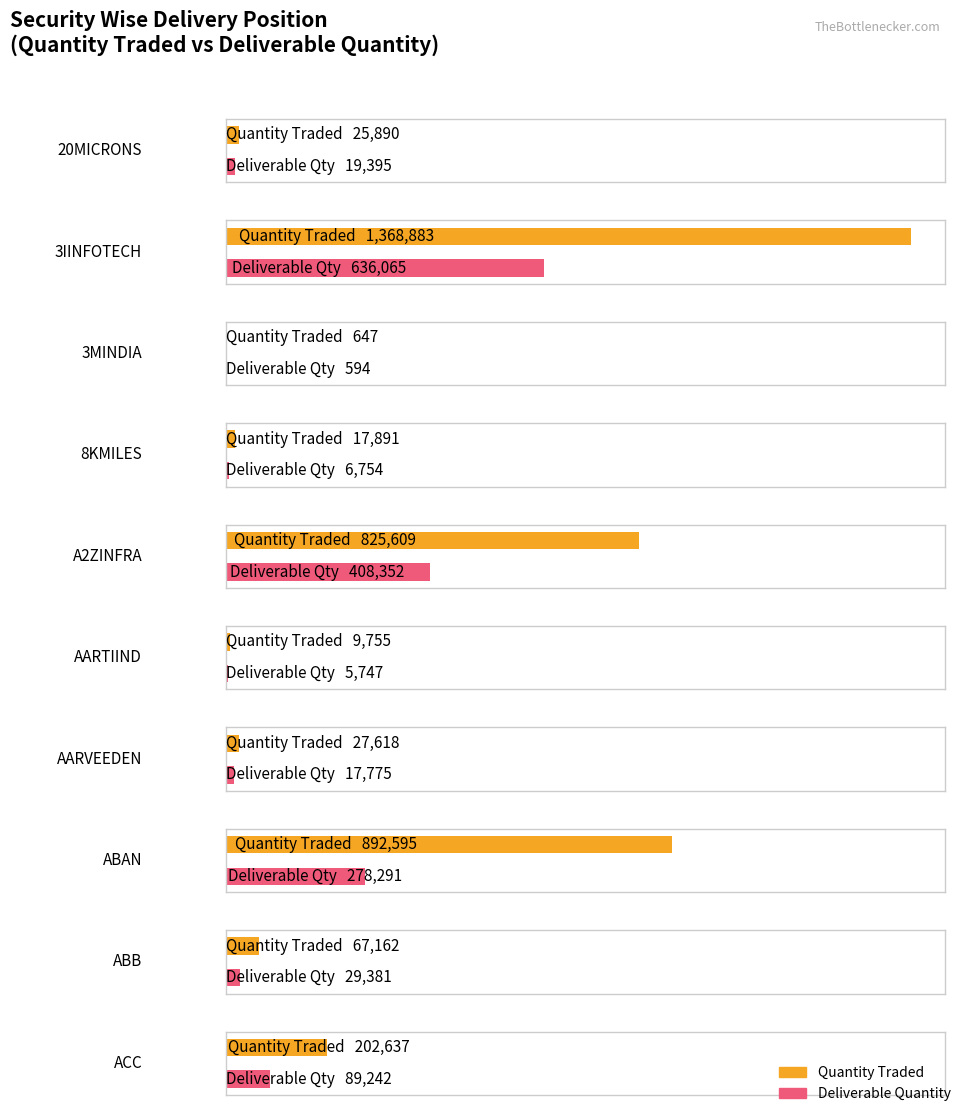

Reading left to right, transcribe all the data shown in this chart.

Quantity Traded: 25890	1368883	647	17891	825609	9755	27618	892595	67162	202637
Deliverable Quantity: 19395	636065	594	6754	408352	5747	17775	278291	29381	89242